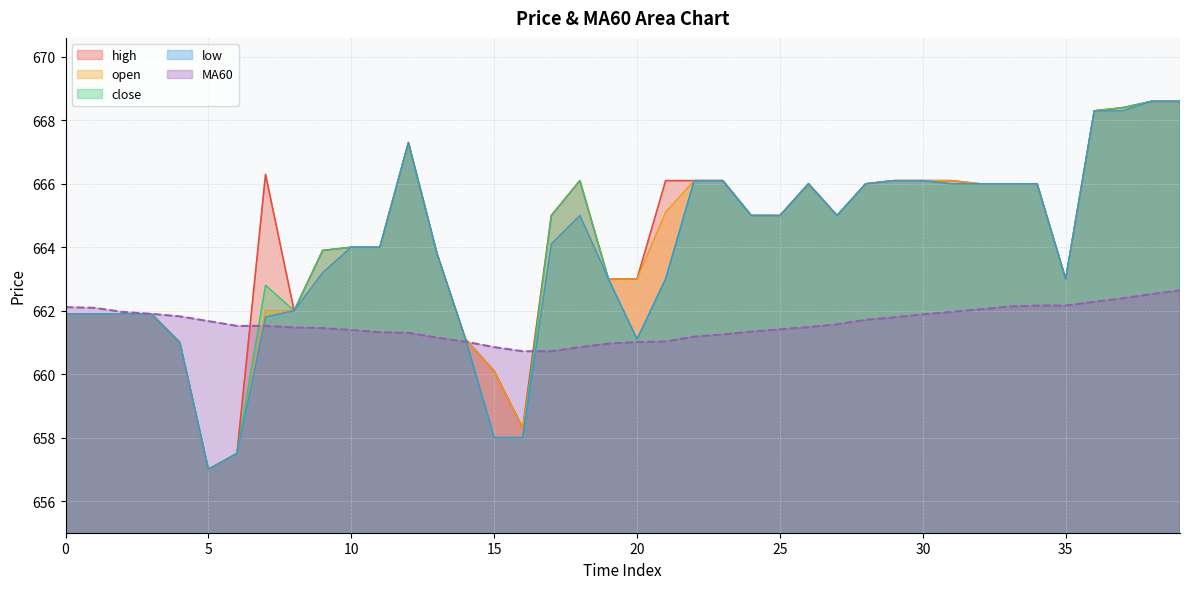

At which label does close first exceed 665?

12